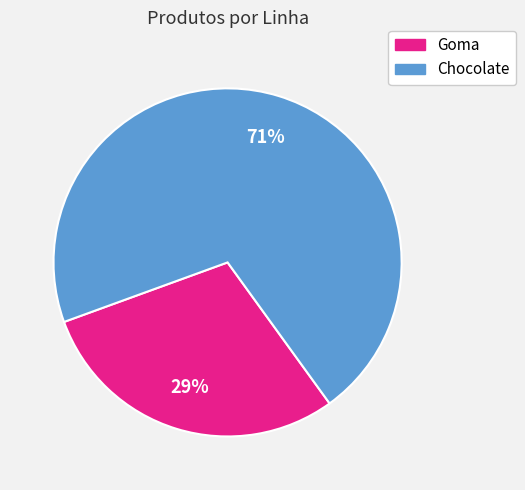

Between Chocolate and Goma, which is larger?

Chocolate